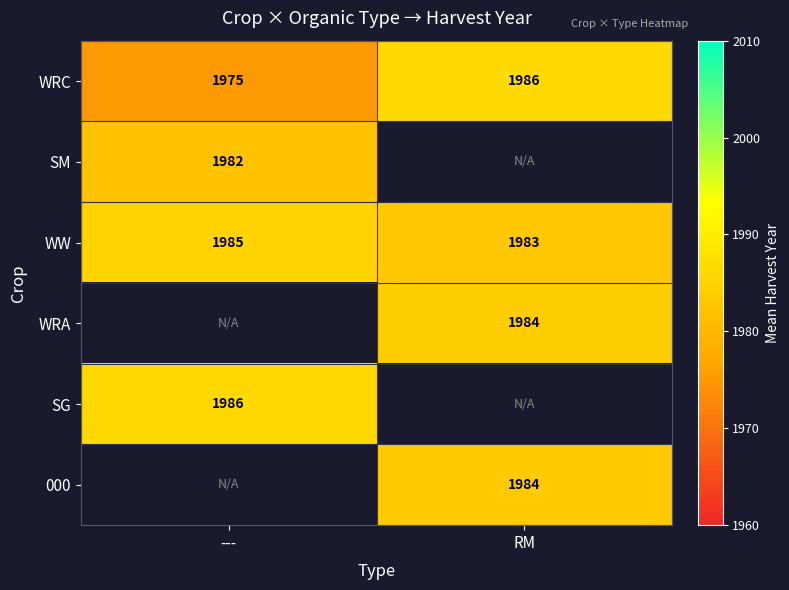

How many data points in WRC are less than 1986?

1